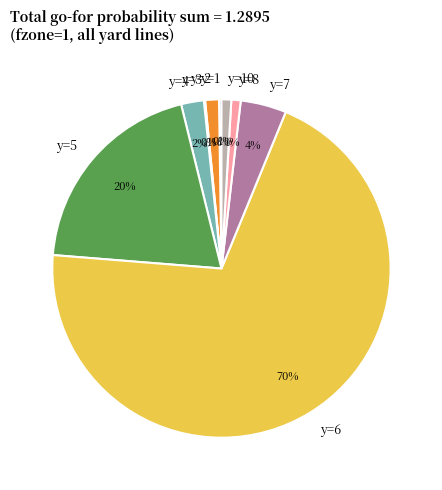

To the nearest percent, what is the average slice percentage?

11%